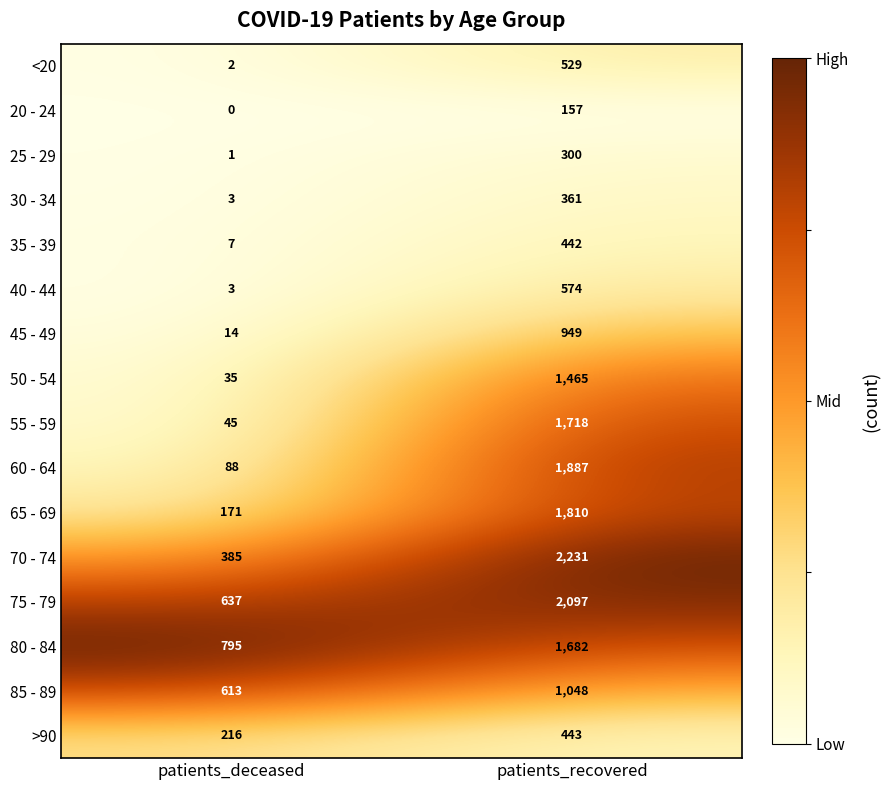

What is the lowest value of the 75 - 79 series?

637